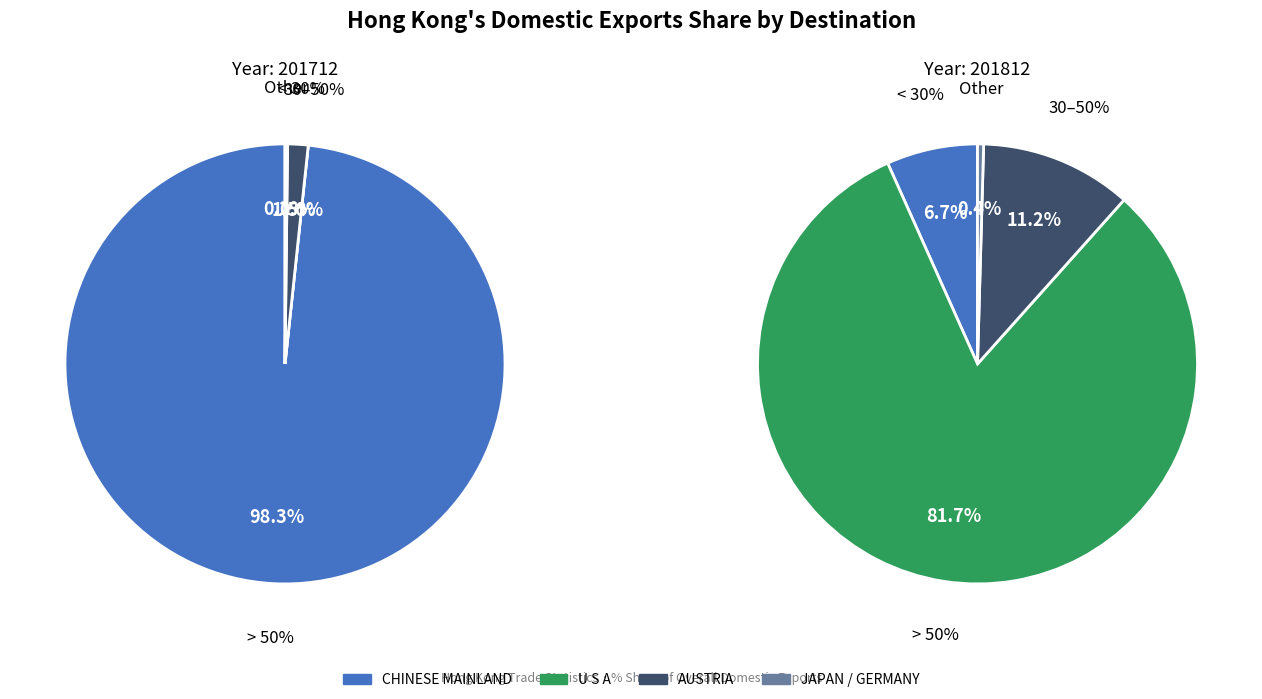

To the nearest percent, what percentage of the pie is CHINESE MAINLAND (MAINLAND CHINA)?

98%